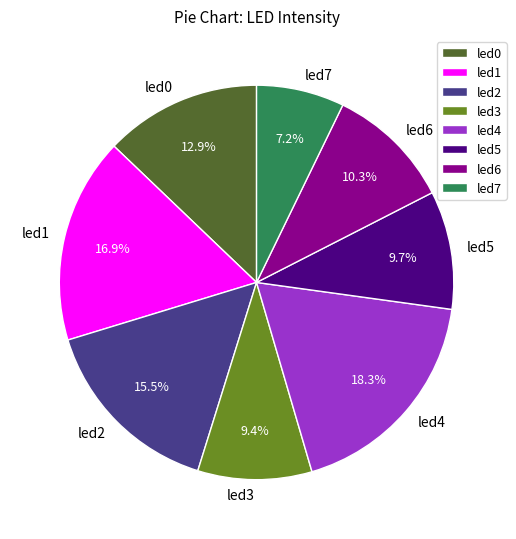

To the nearest percent, what is the difference between the led2 and led3 slice percentages?

6%